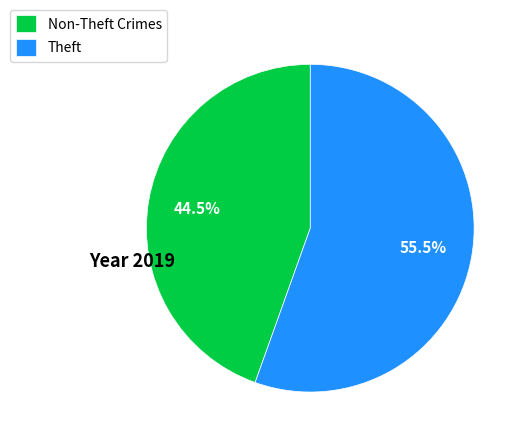

To the nearest percent, what is the difference between the largest and smallest slice percentages?

11%